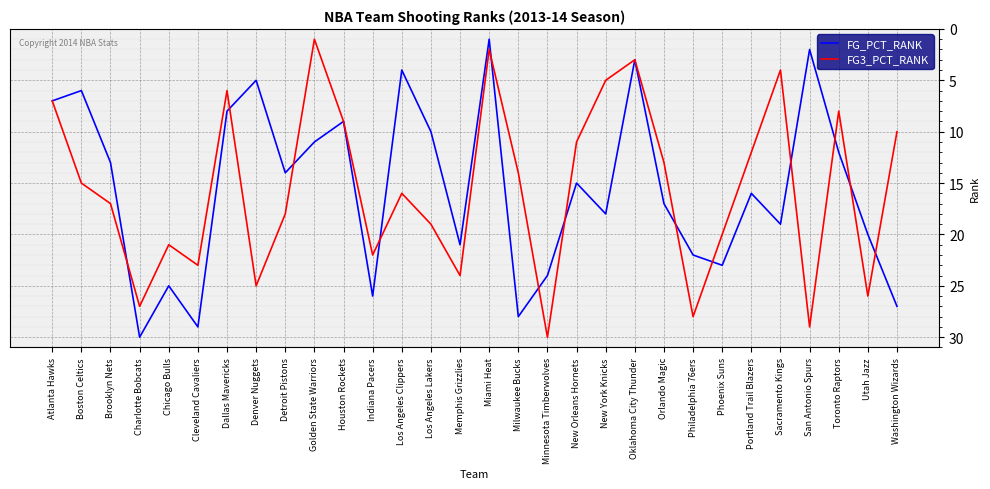

What position from the right is Sacramento Kings?

5